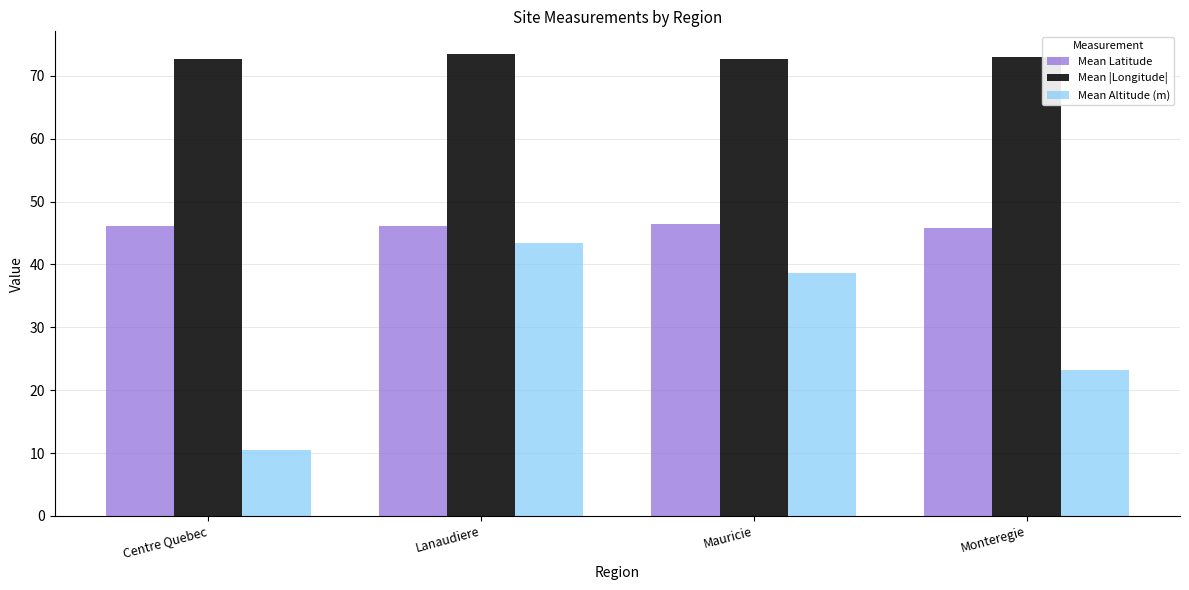

What position from the left is Lanaudiere?

2